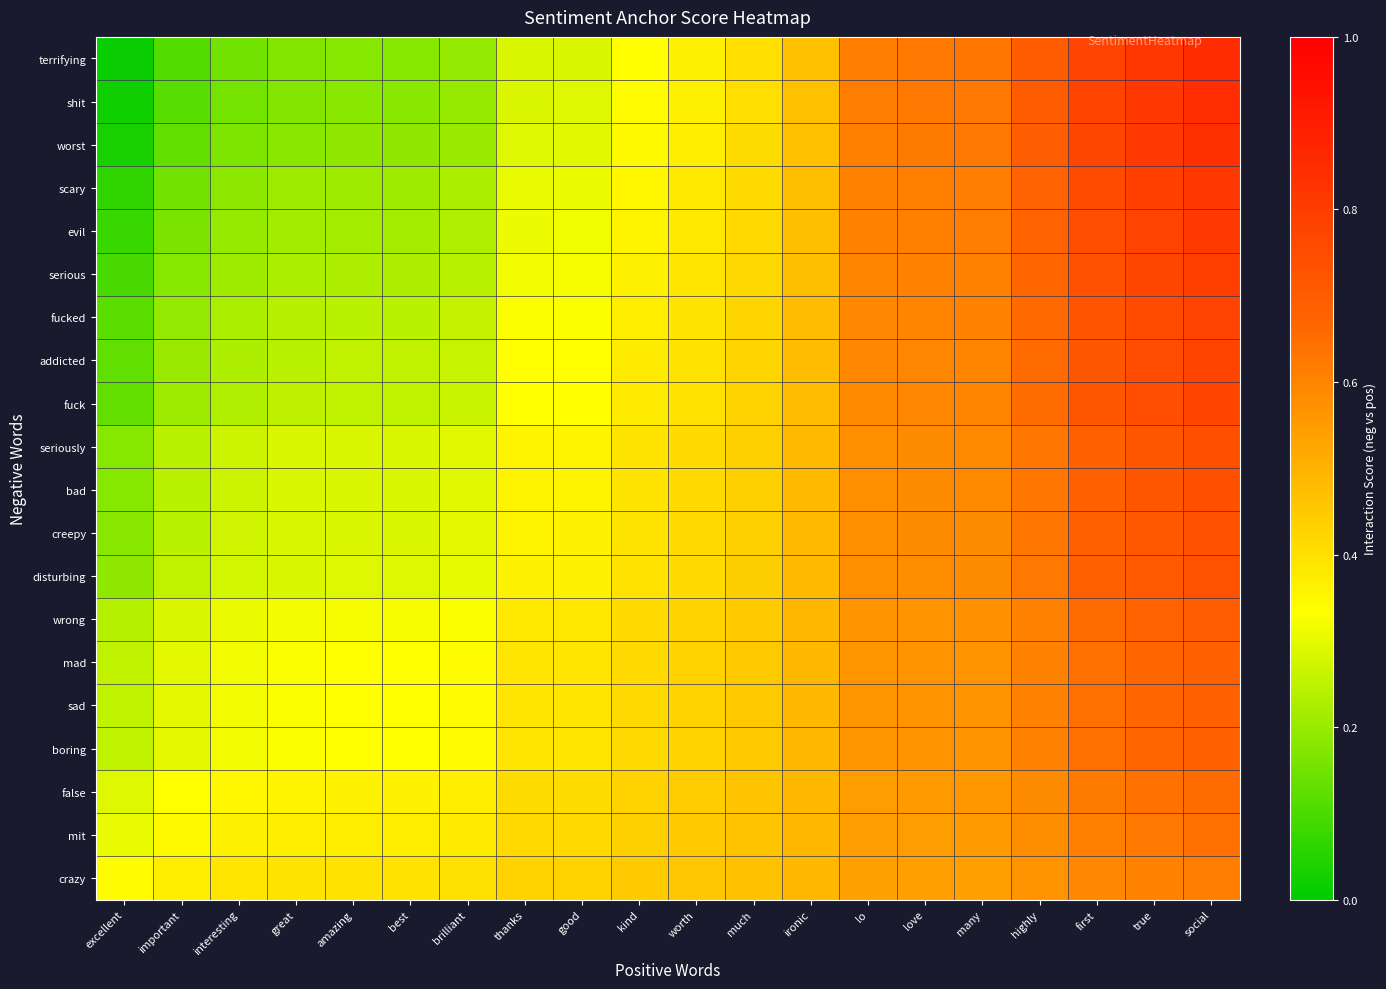

At which category is the sum across all series the highest?

social